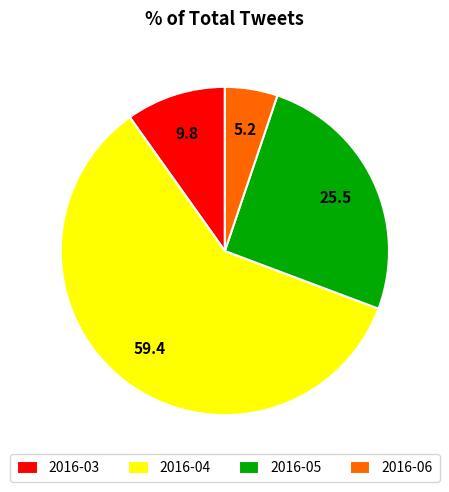

Is 2016-03 the majority of the pie?

No